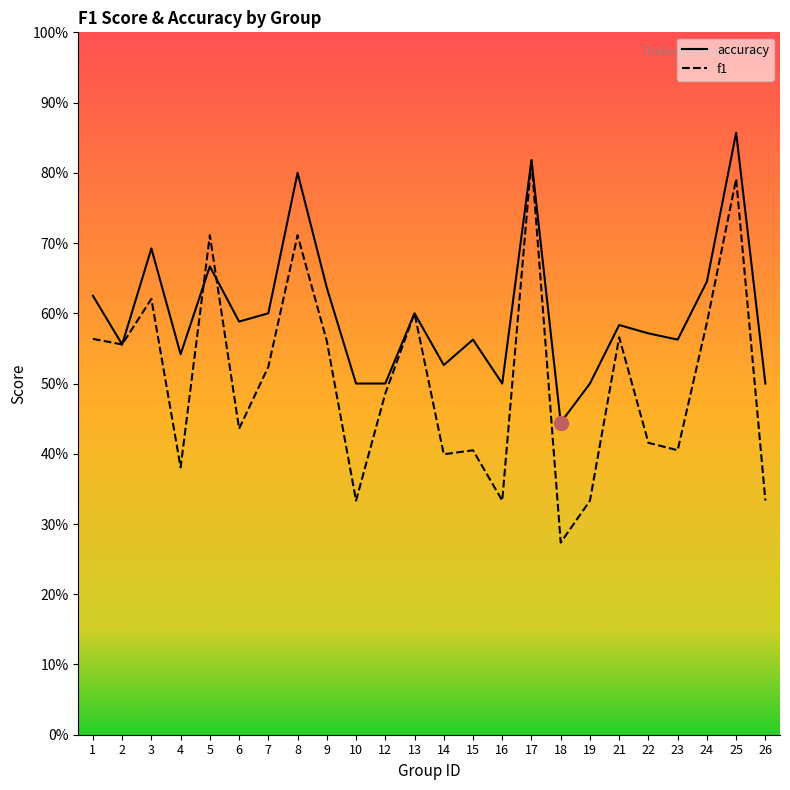

At 15, list the series in order from smallest to largest.

f1, accuracy